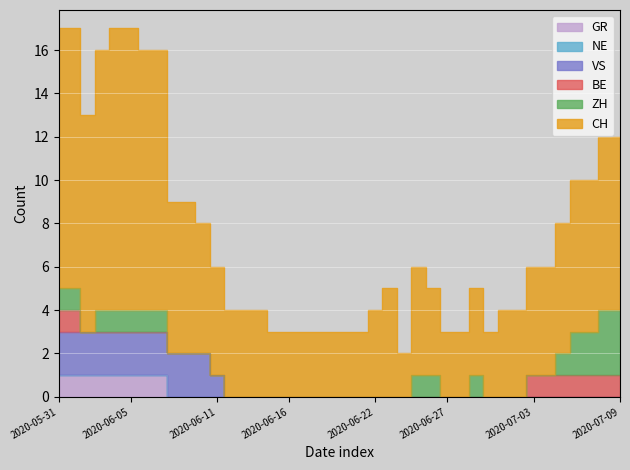

True or false: CH and GR cross at least once.

False